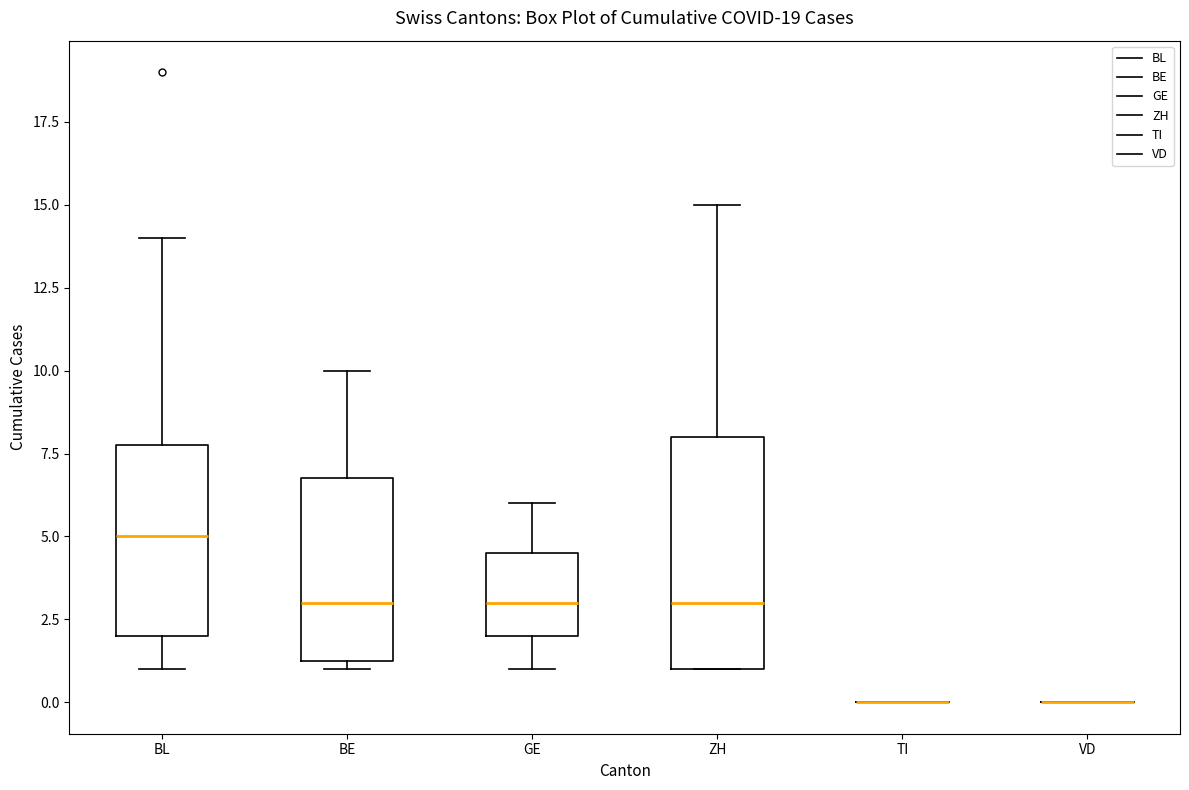

Where does the upper whisker of the box for ZH end on the y-axis? The values are not printed on the chart, so give them approximately, as read against the axis.

15.0